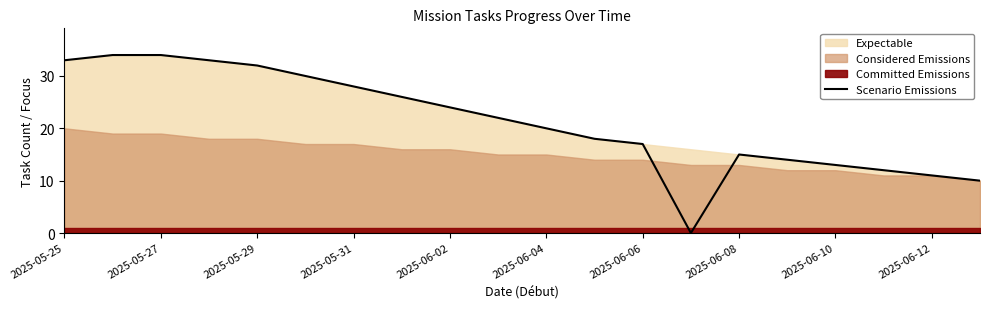

True or false: the data has more than 0 interior local peaks.

True